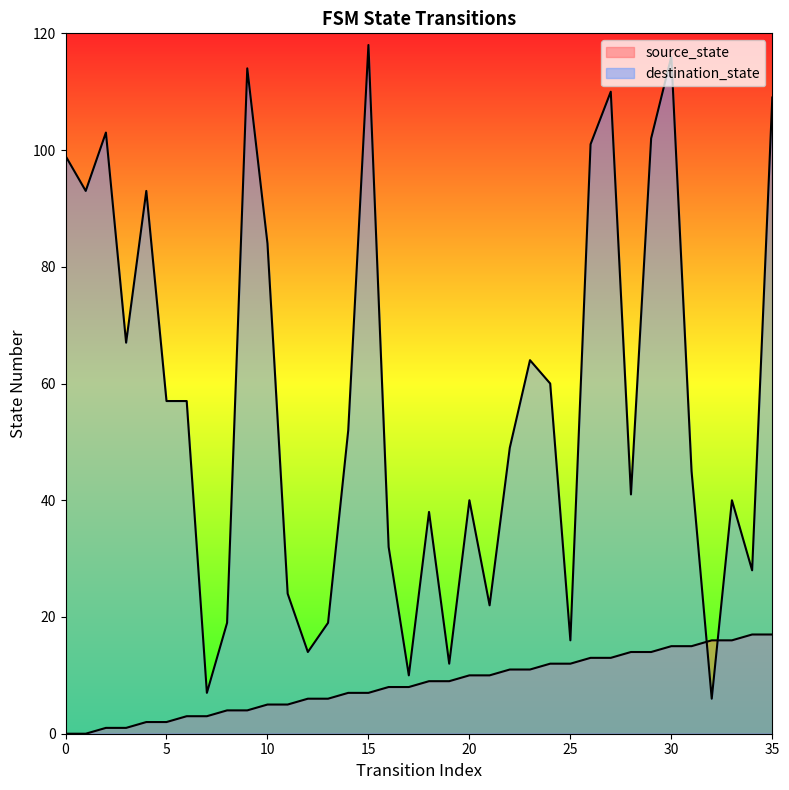

What is the highest value of the source_state series?

17